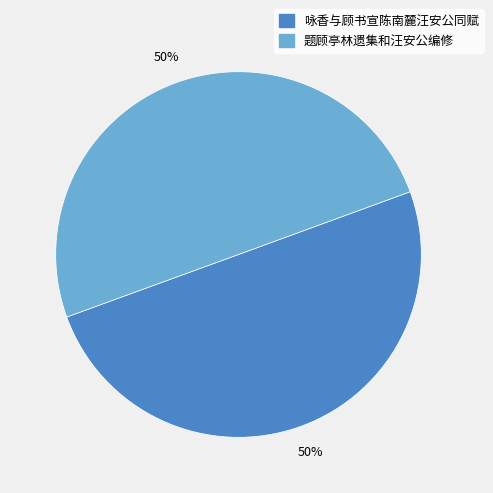

True or false: 咏香与顾书宣陈南麓汪安公同赋 accounts for 50% of the total.

True